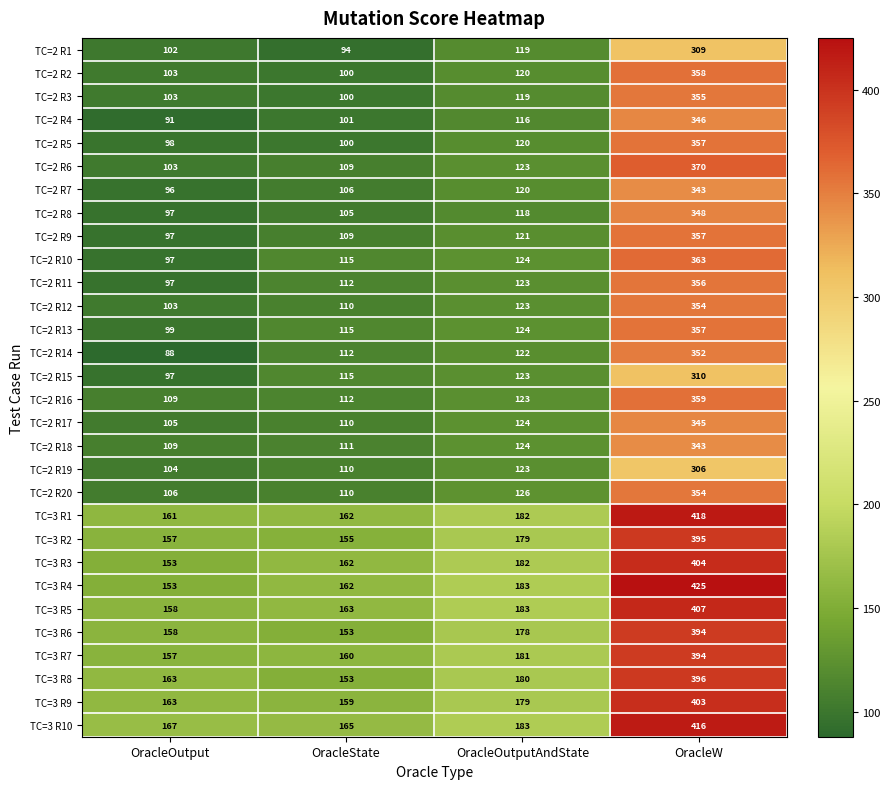

The TC=2 R7 series shows 52 at OracleOutput. True or false?

False